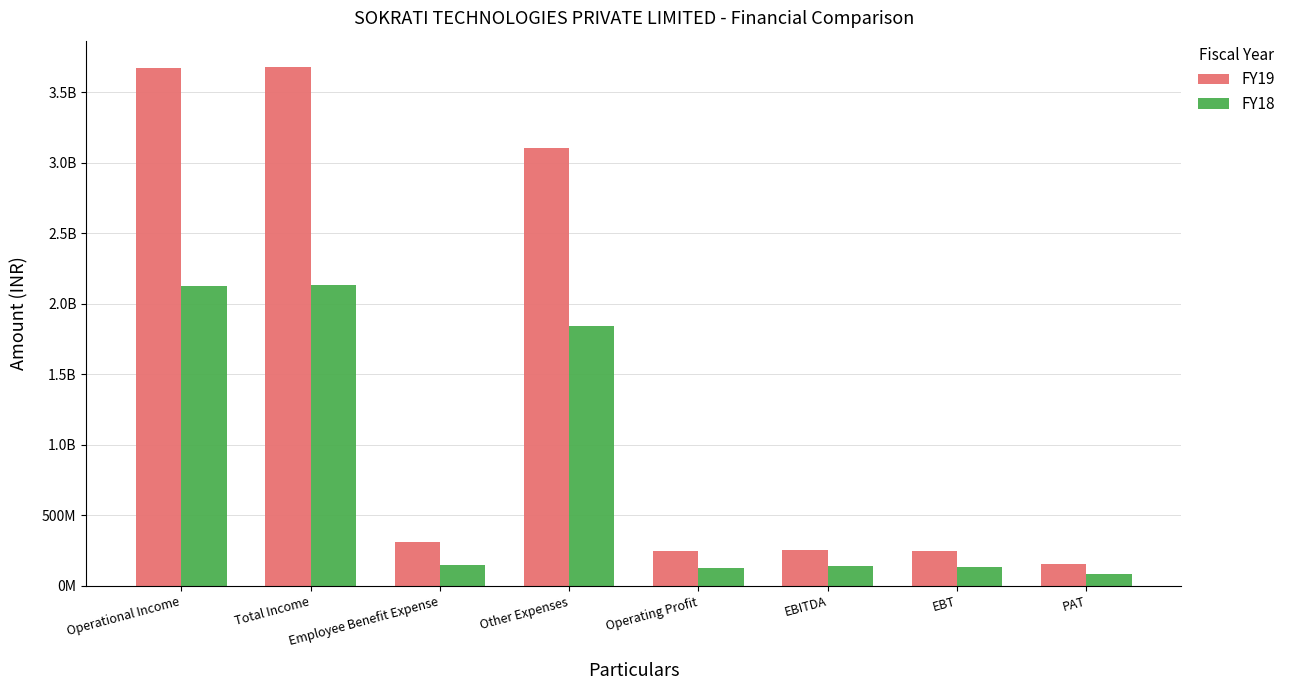

What are all the series names shown in the legend?

FY19, FY18